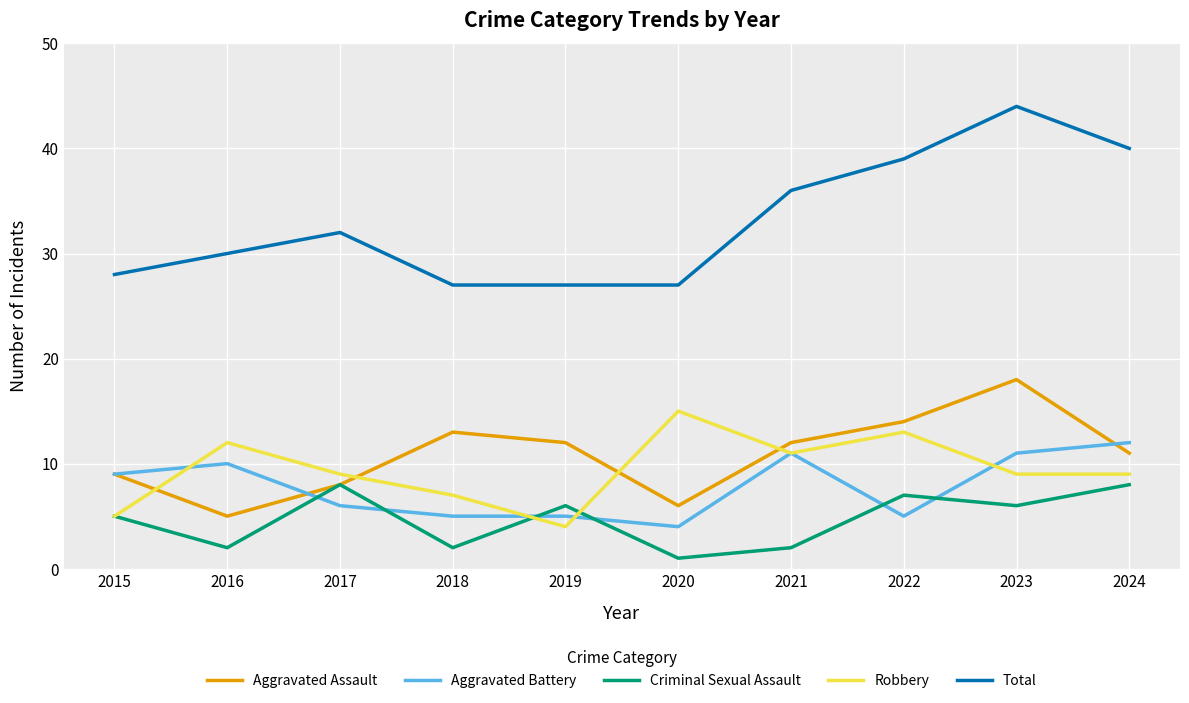

How many categories are shown in the chart?

10